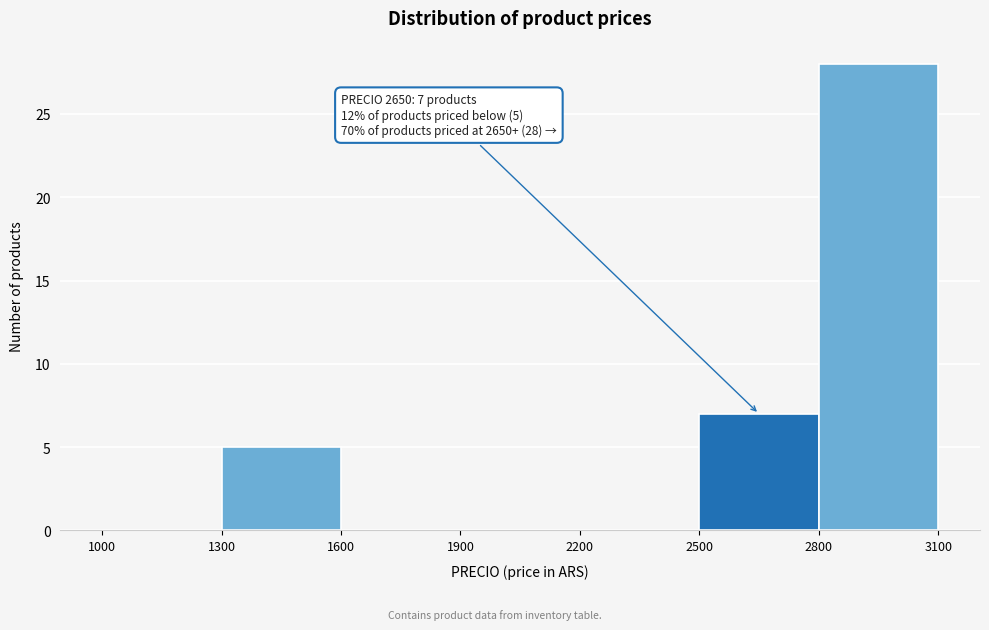

Over which range of the x-axis is the bar tallest?

2800 to 3100